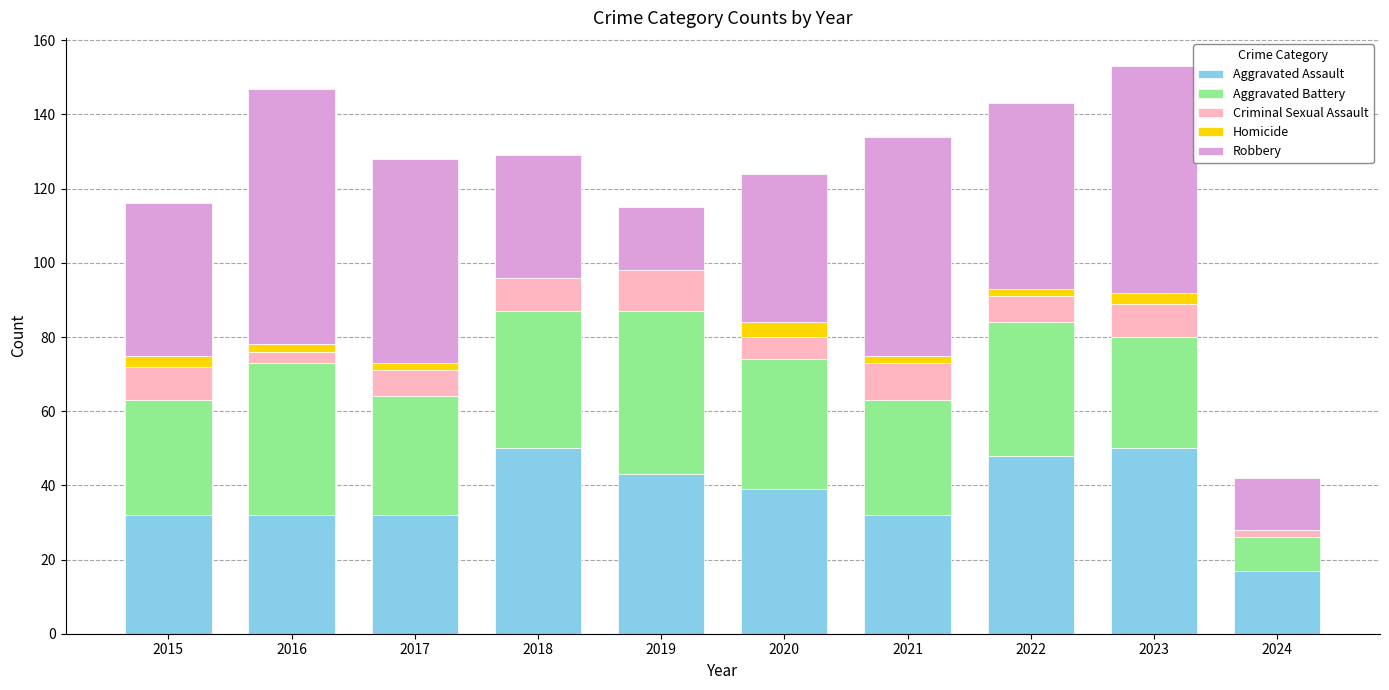

The Aggravated Assault series shows 32 at 2015. True or false?

True